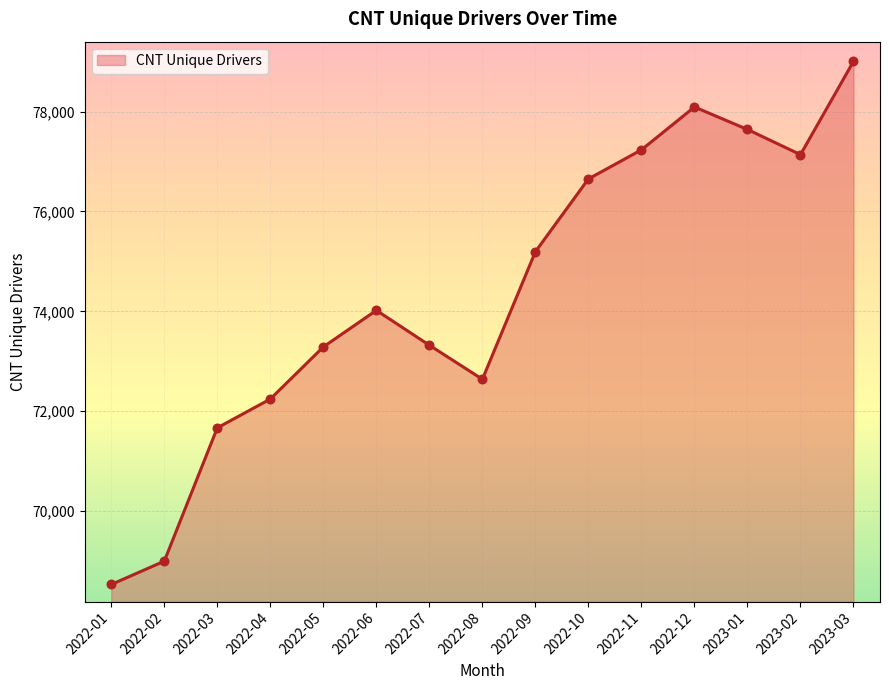

Which has a higher value, 2022-09 or 2022-08?

2022-09